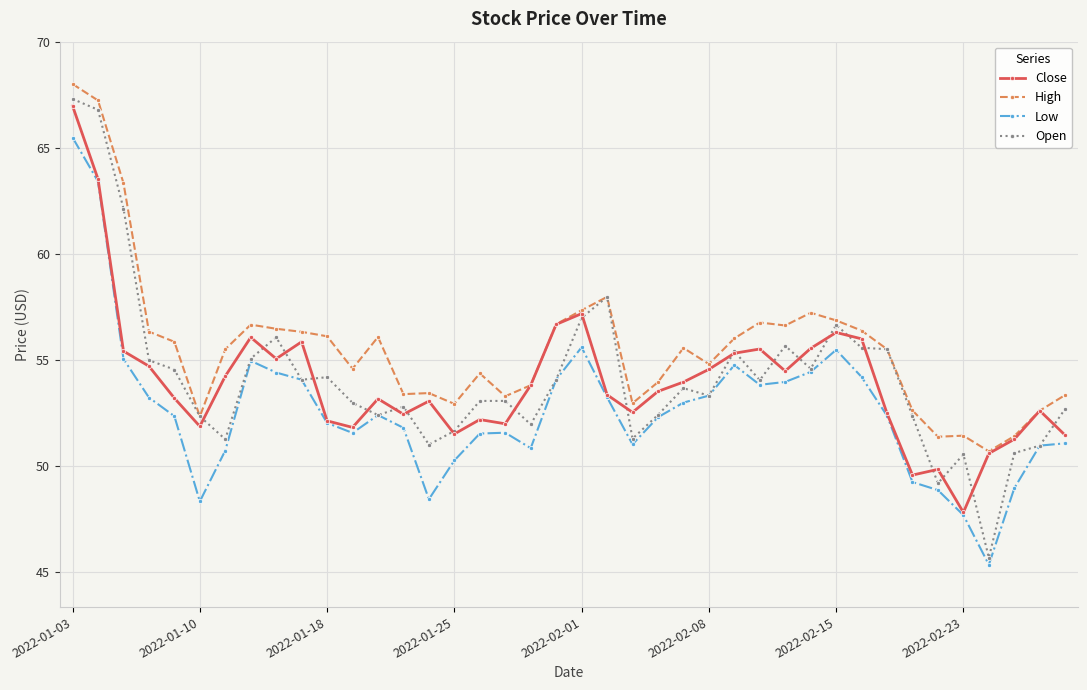

What is the value of the High point at the 4th from the left?

56.4